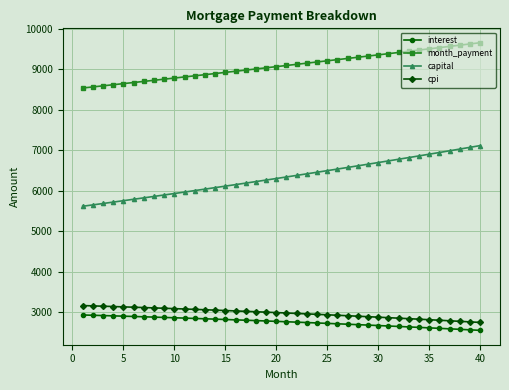

Which series has the largest total across all categories?

month_payment